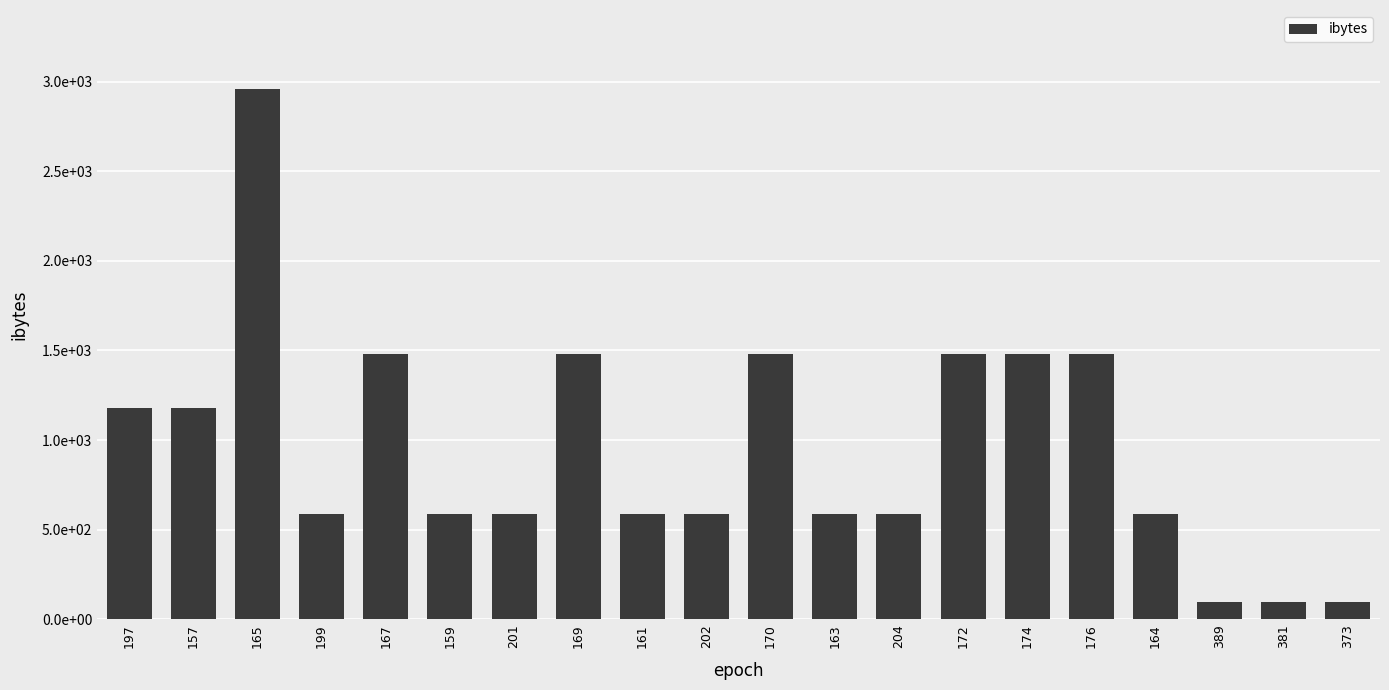

What is the sum of all values?

19198